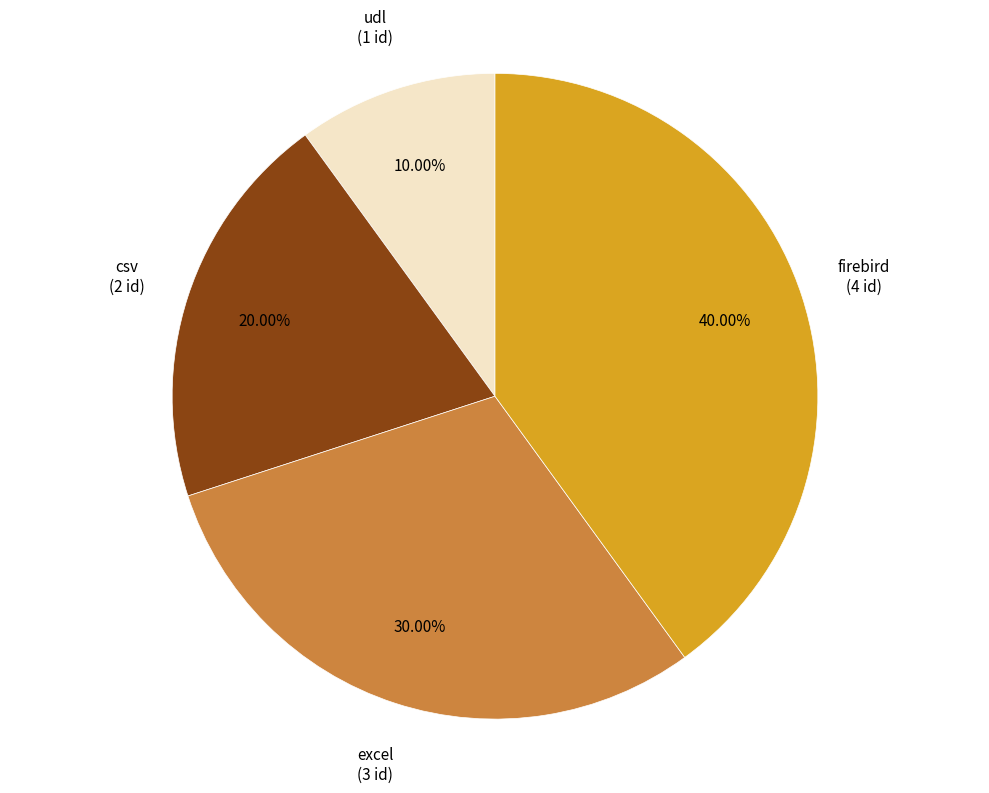

Is there a majority slice in this chart?

No